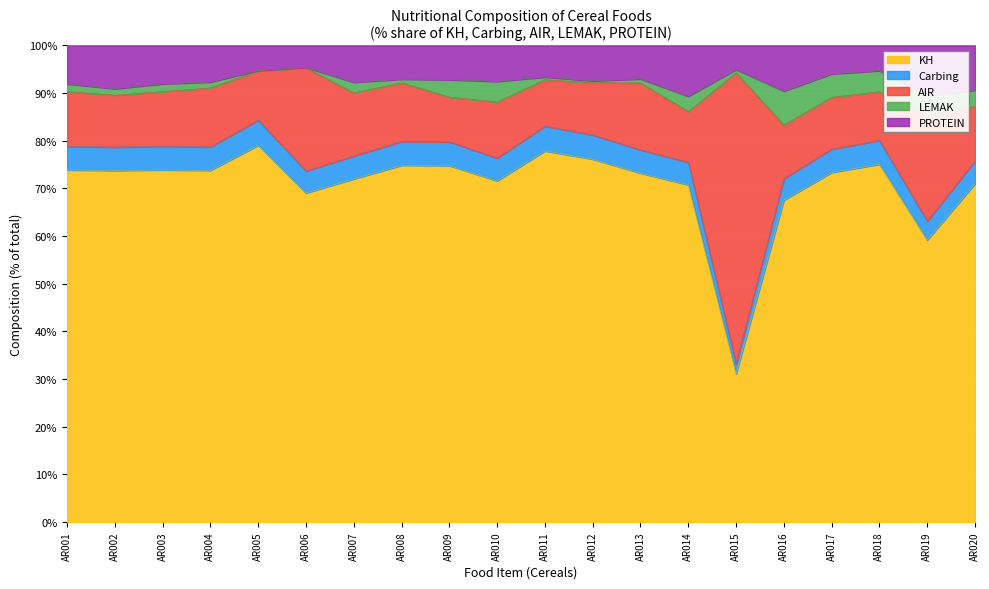

What is the difference between the maximum and minimum values in the PROTEIN series?

6.1